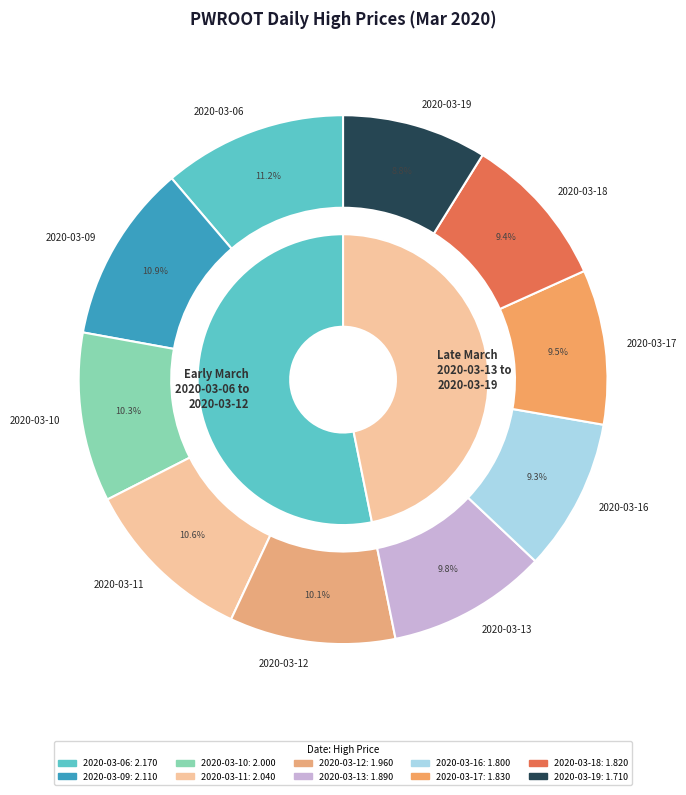

Which slice is the largest?

2020-03-06